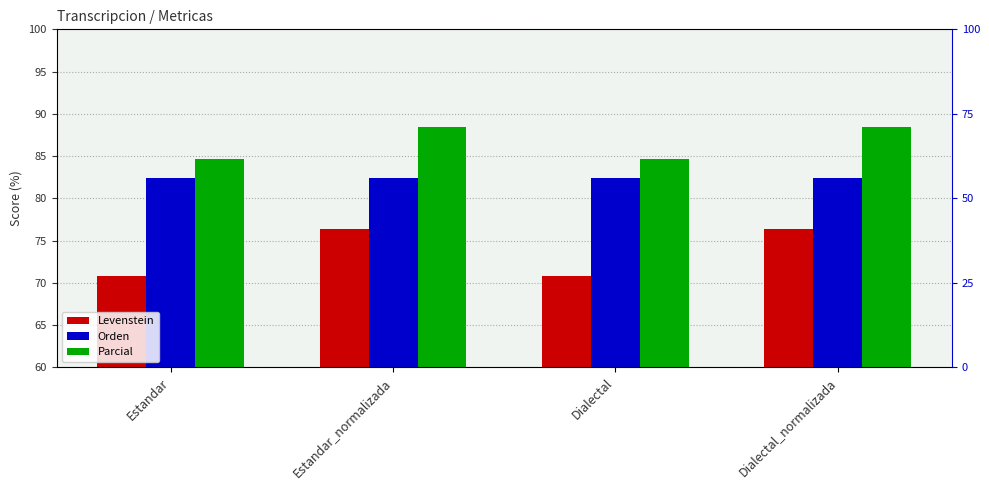

What is the label of the 1st bar from the right?

Dialectal_normalizada